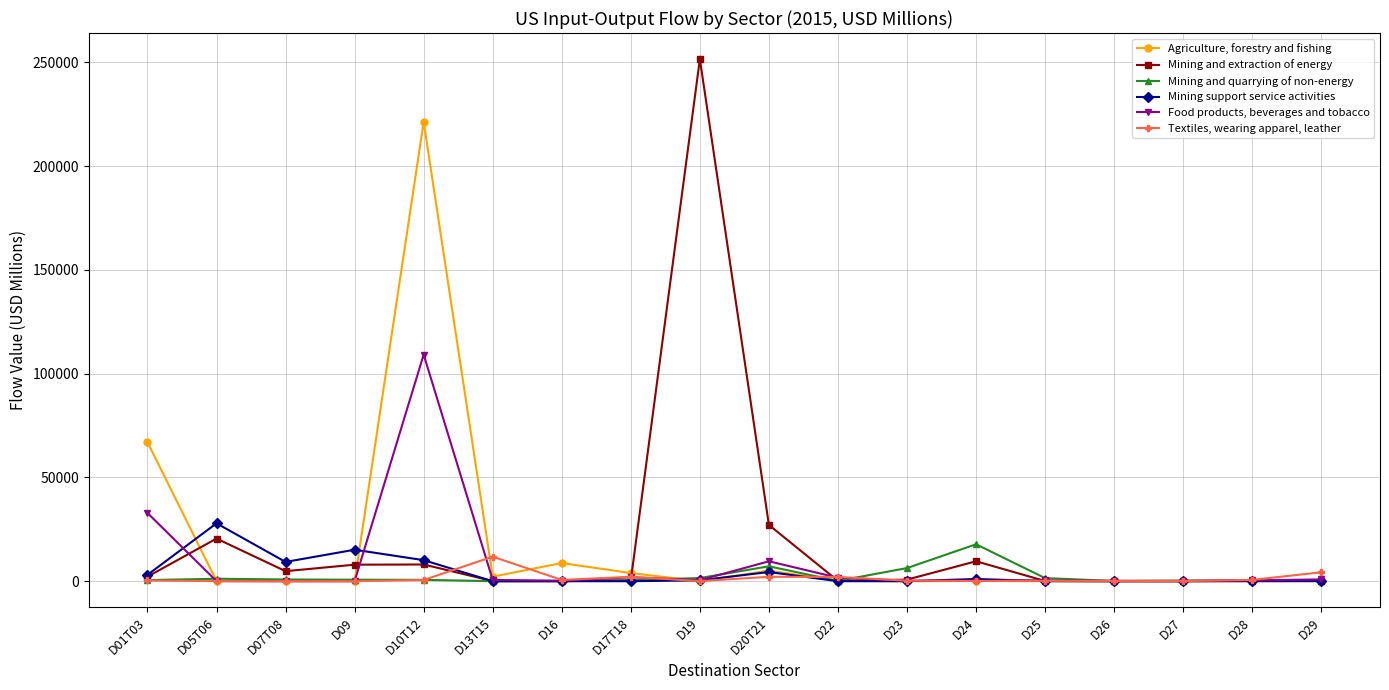

How many lines are shown in the chart?

6